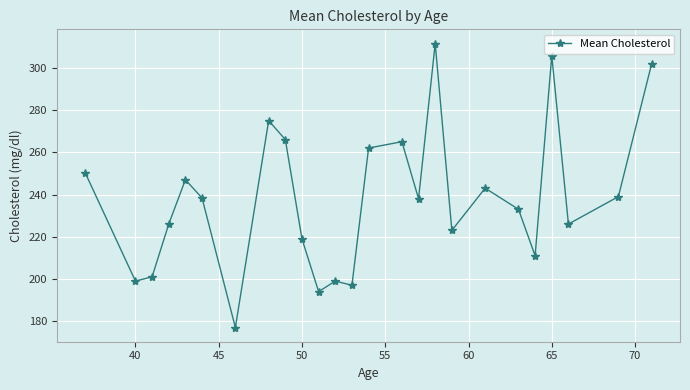

What is the smallest value displayed?

177.0